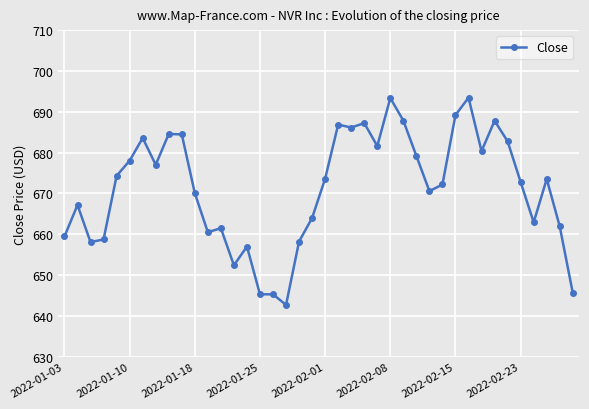

What is the greatest value displayed?

693.5